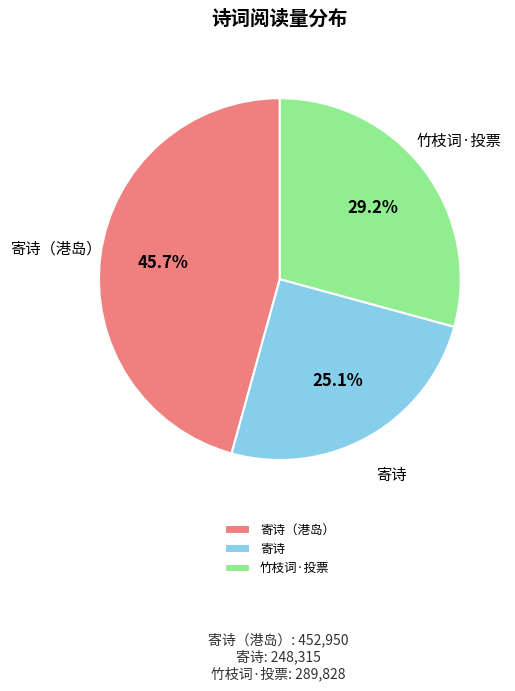

What portion of the pie excludes 竹枝词·投票?

70.8%